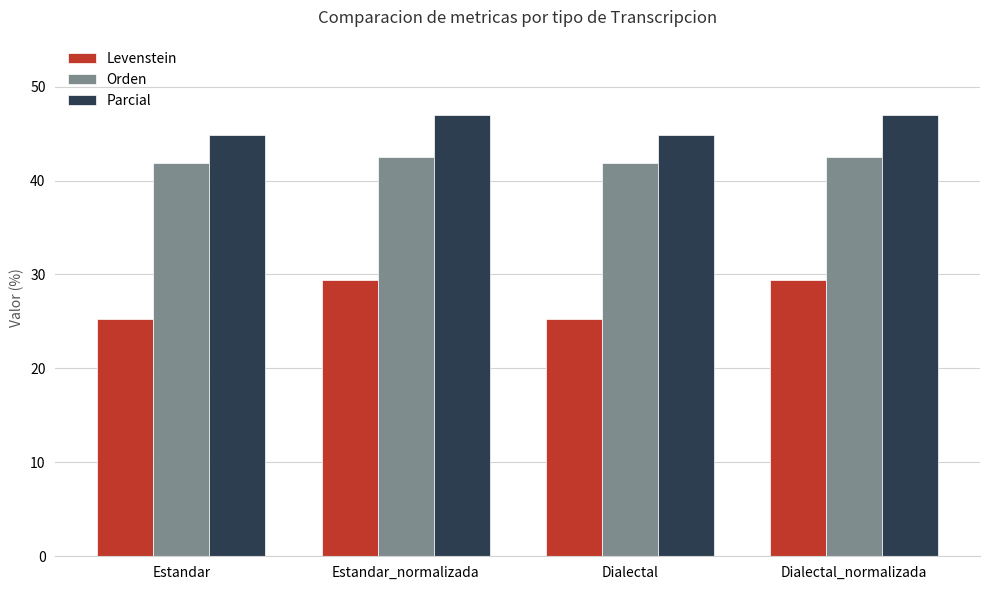

Is the value of Levenstein at Dialectal_normalizada greater than the value of Orden at Estandar_normalizada?

No